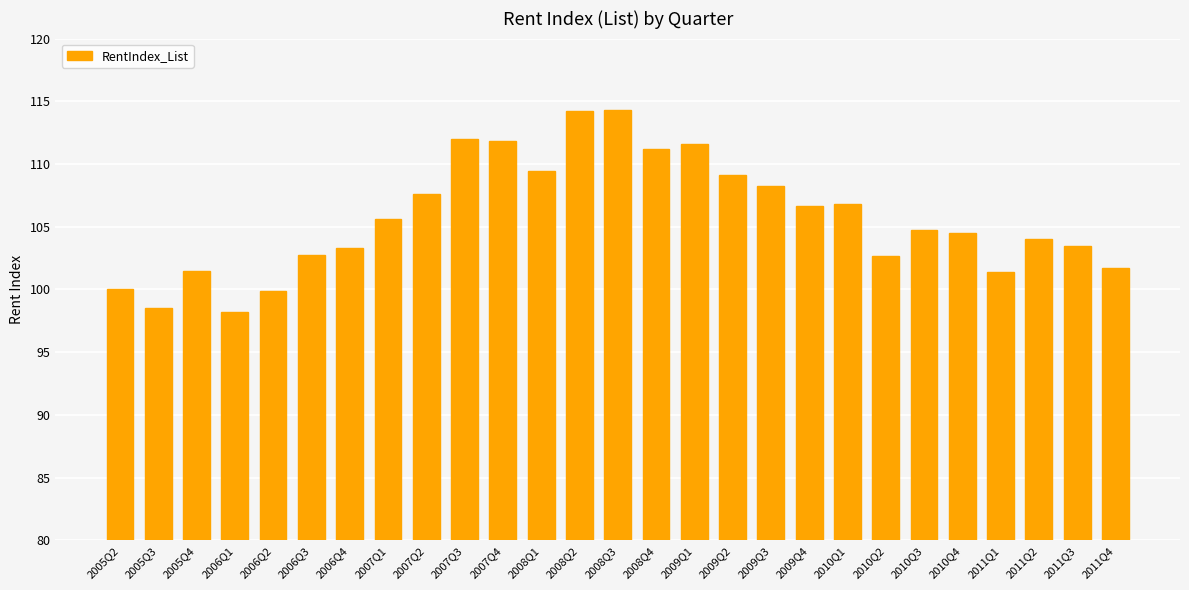

Is it true that the value at 2010Q2 is 29.8?

False